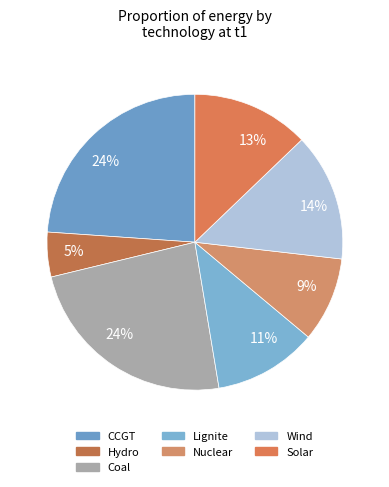

Count the number of slices in the pie.

7